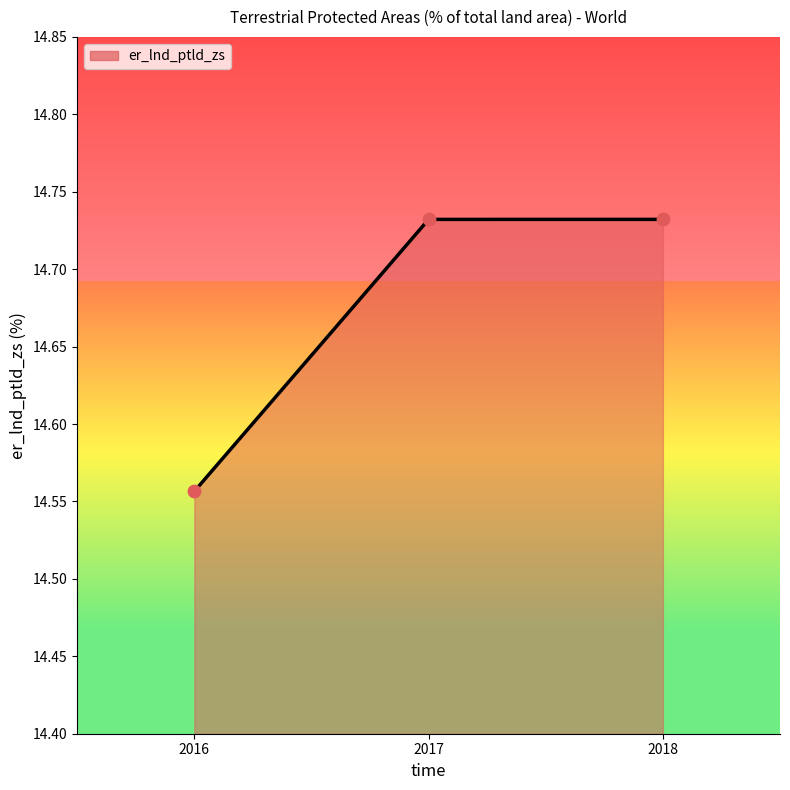

Approximately how many times larger is the value at 2016 compared to 2017?

1.0